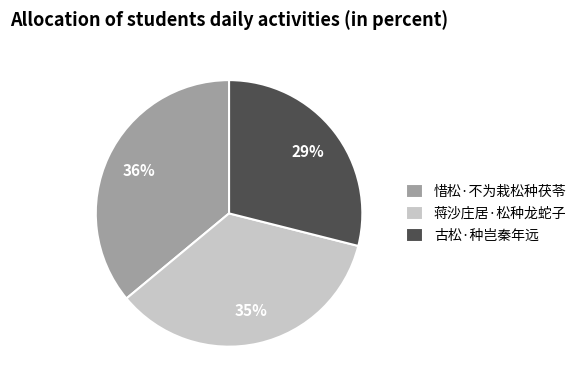

What is the ratio of the value at 古松·种岂秦年远 to the value at 惜松·不为栽松种茯苓?

0.8